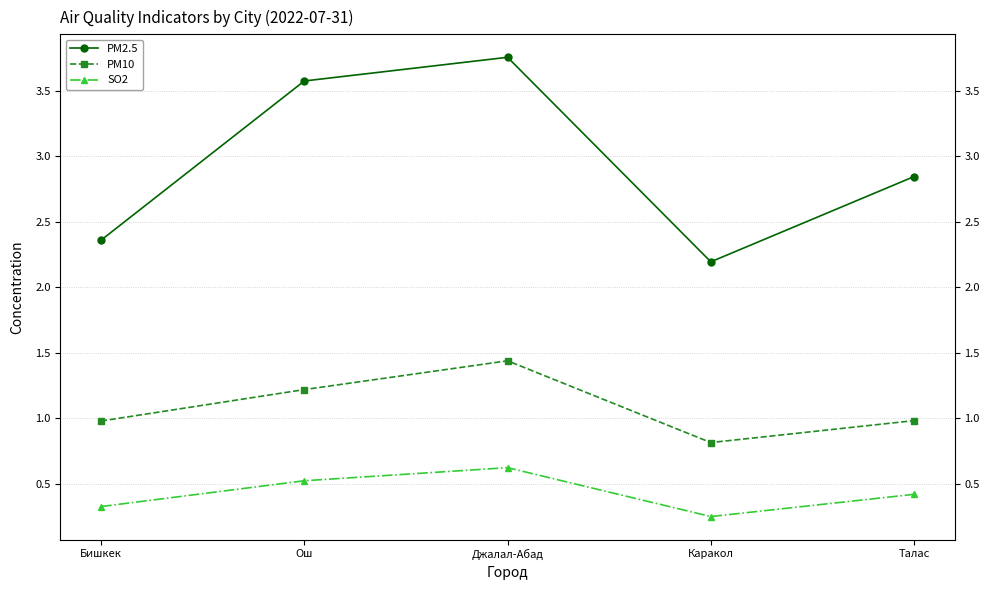

What is the difference between the maximum and minimum values in the PM2.5 series?

1.6